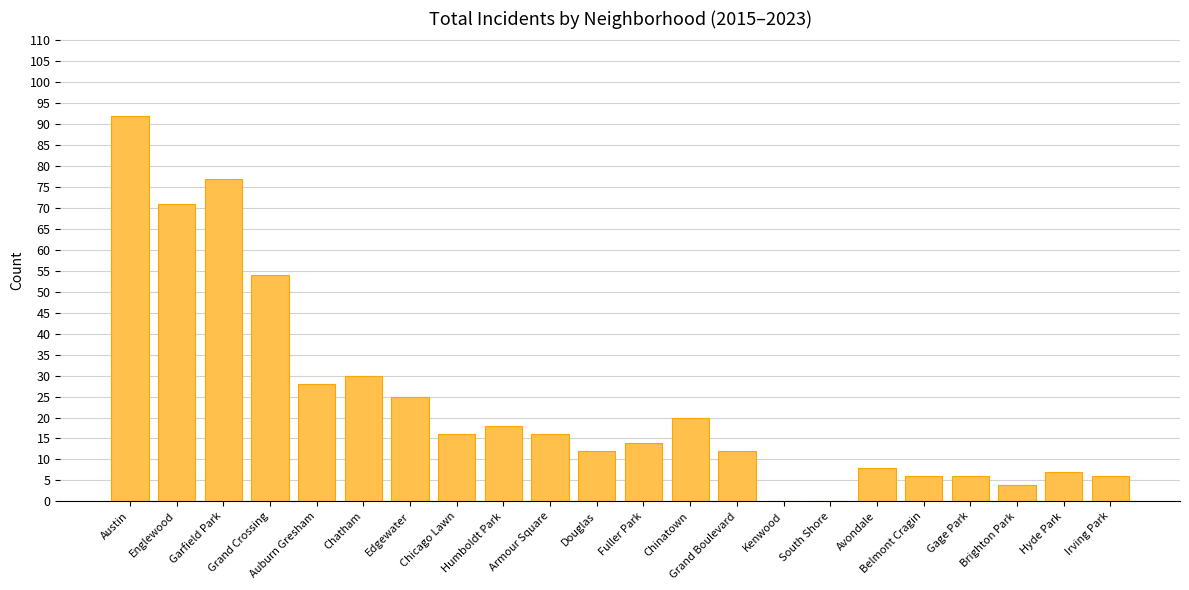

Is it true that the value at Chicago Lawn is 8?

False